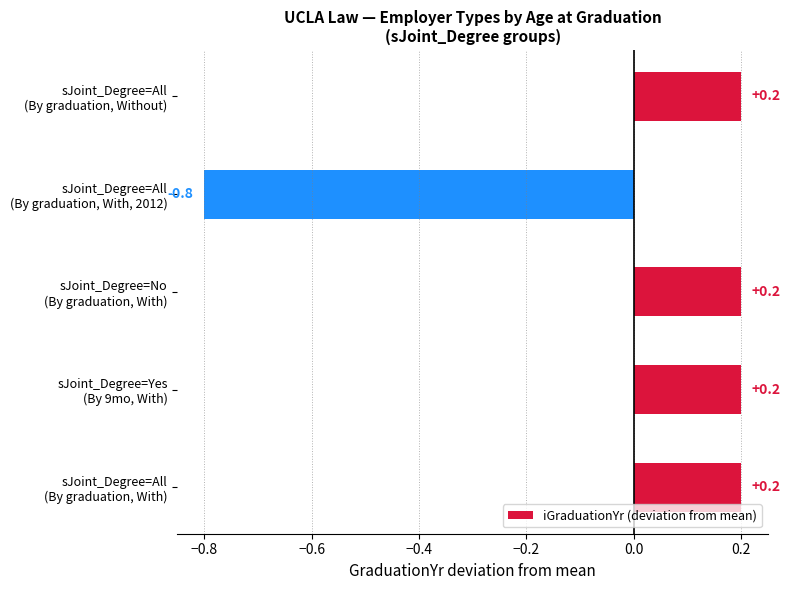

Reading bottom to top, list all the values displayed in this chart.

0.2	0.2	0.2	-0.8	0.2